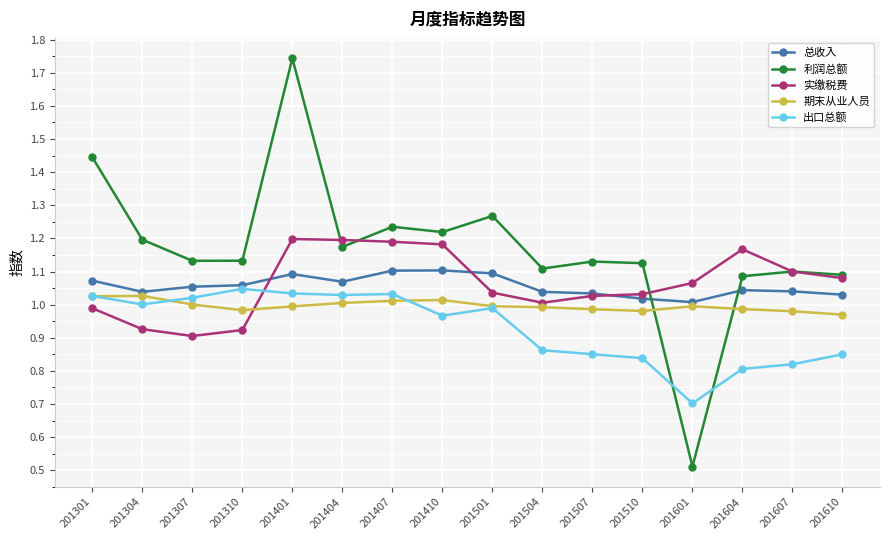

Which label corresponds to the largest value in the chart?

201401